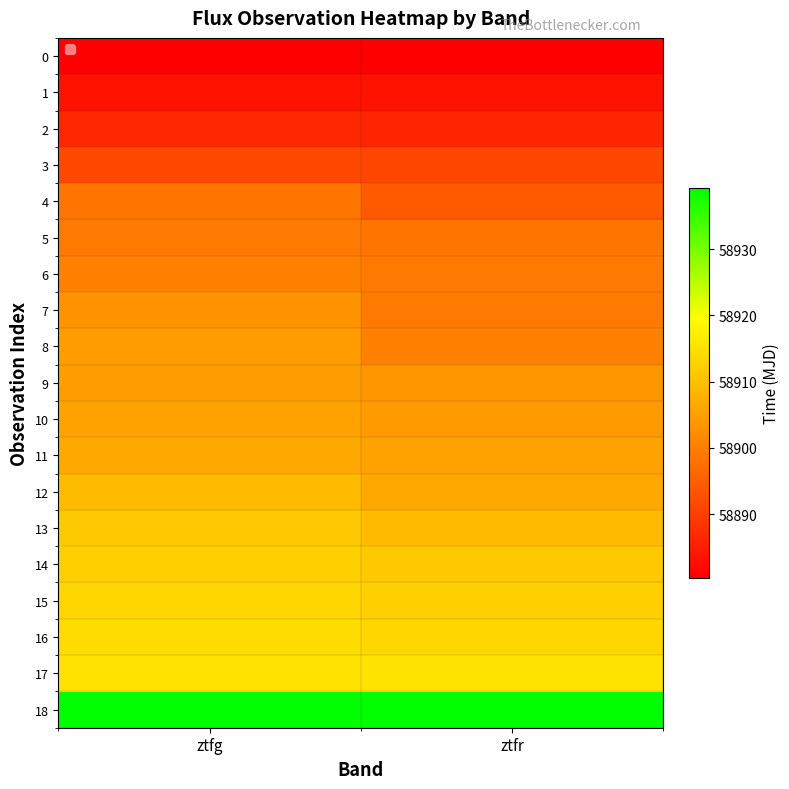

Reading left to right, list all the values displayed in this chart.

0: ztfg=58880.4	ztfr=58880.3
1: ztfg=58883.4	ztfr=58883.5
2: ztfg=58886.4	ztfr=58886.3
3: ztfg=58891.4	ztfr=58891.3
4: ztfg=58898.4	ztfr=58894.3
5: ztfg=58899.4	ztfr=58898.3
6: ztfg=58900.3	ztfr=58899.3
7: ztfg=58903.3	ztfr=58899.3
8: ztfg=58904.3	ztfr=58900.3
9: ztfg=58904.3	ztfr=58903.4
10: ztfg=58905.3	ztfr=58904.2
11: ztfg=58906.3	ztfr=58905.2
12: ztfg=58909.3	ztfr=58906.2
13: ztfg=58911.4	ztfr=58909.3
14: ztfg=58912.3	ztfr=58911.2
15: ztfg=58913.3	ztfr=58912.4
16: ztfg=58914.2	ztfr=58913.3
17: ztfg=58915.2	ztfr=58915.4
18: ztfg=58939.3	ztfr=58939.2